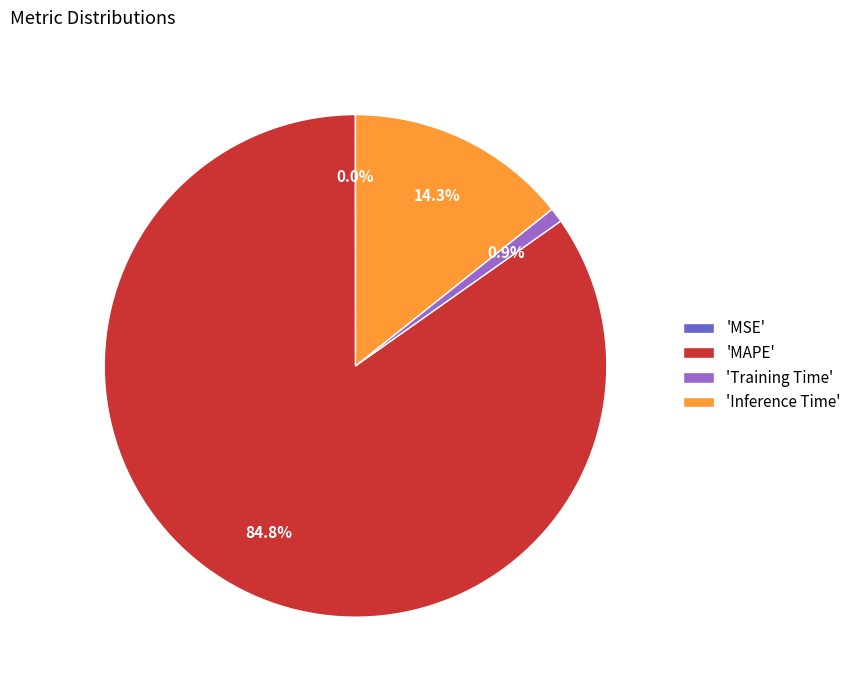

How much of the chart is everything except 'Training Time'?

99.1%